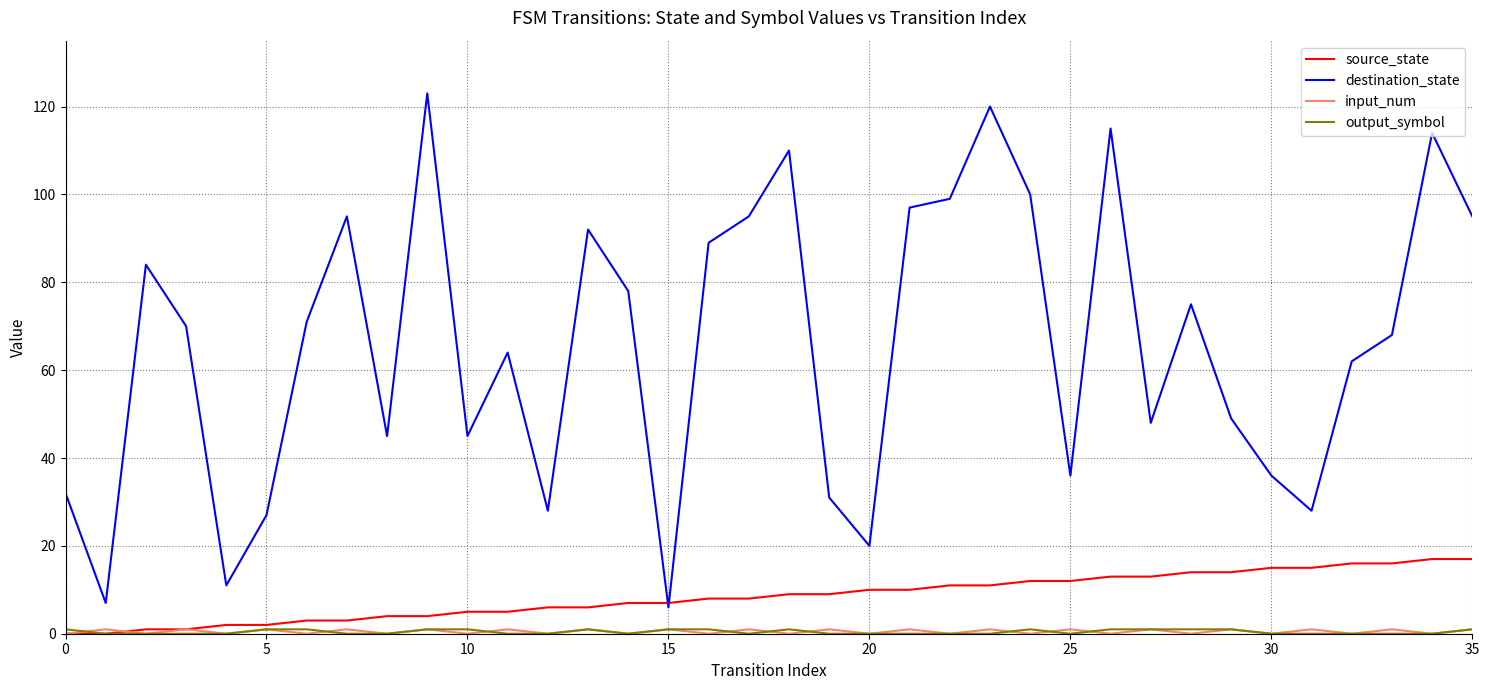

Which series has the largest total across all categories?

destination_state